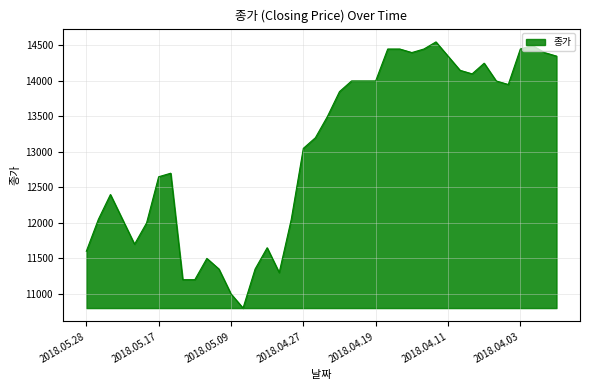

What is the maximum value shown in the chart?

14550